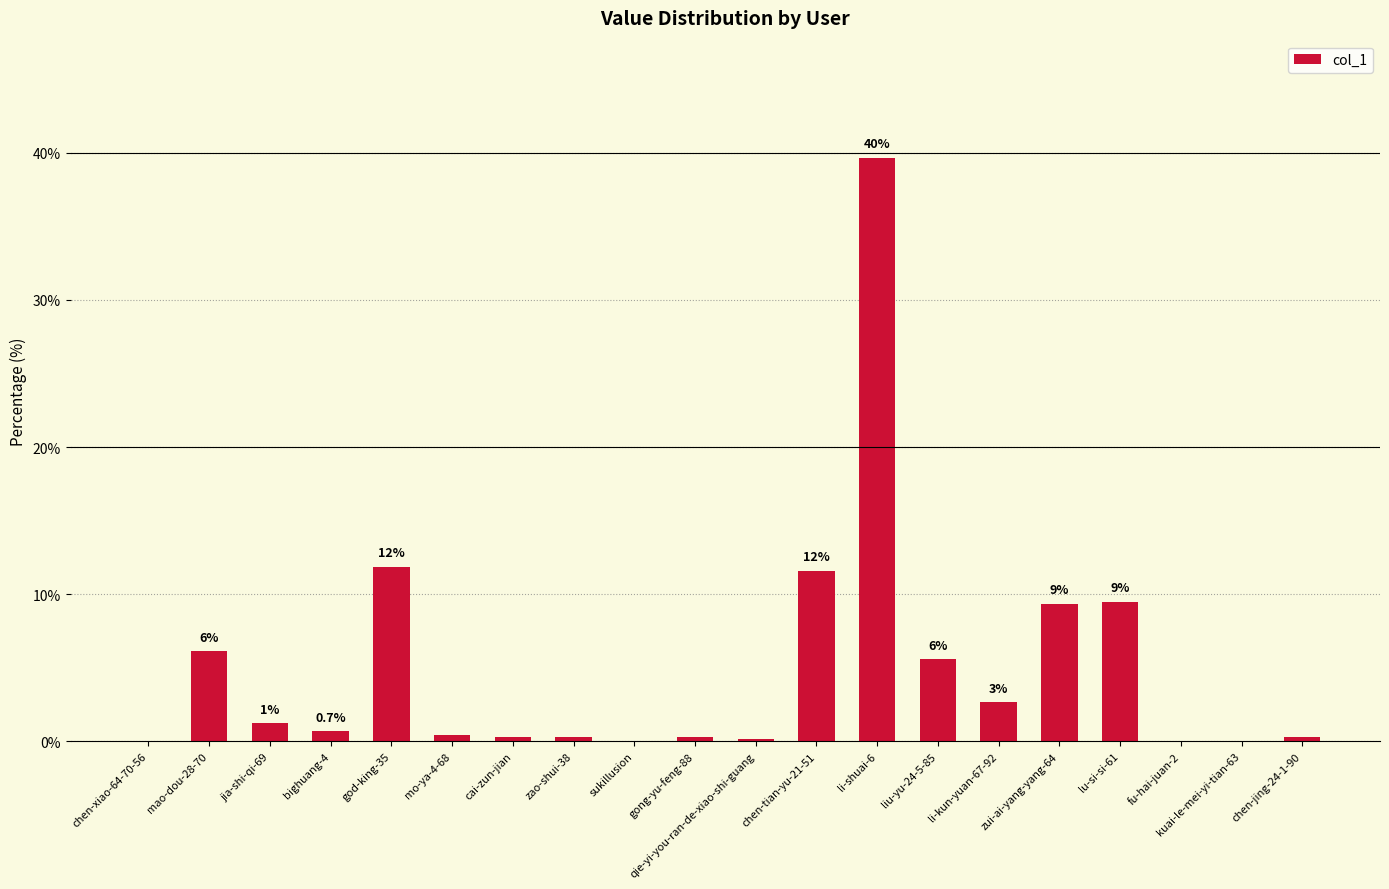

What is the sum of the values at qie-yi-you-ran-de-xiao-shi-guang and li-kun-yuan-67-92?

2.8